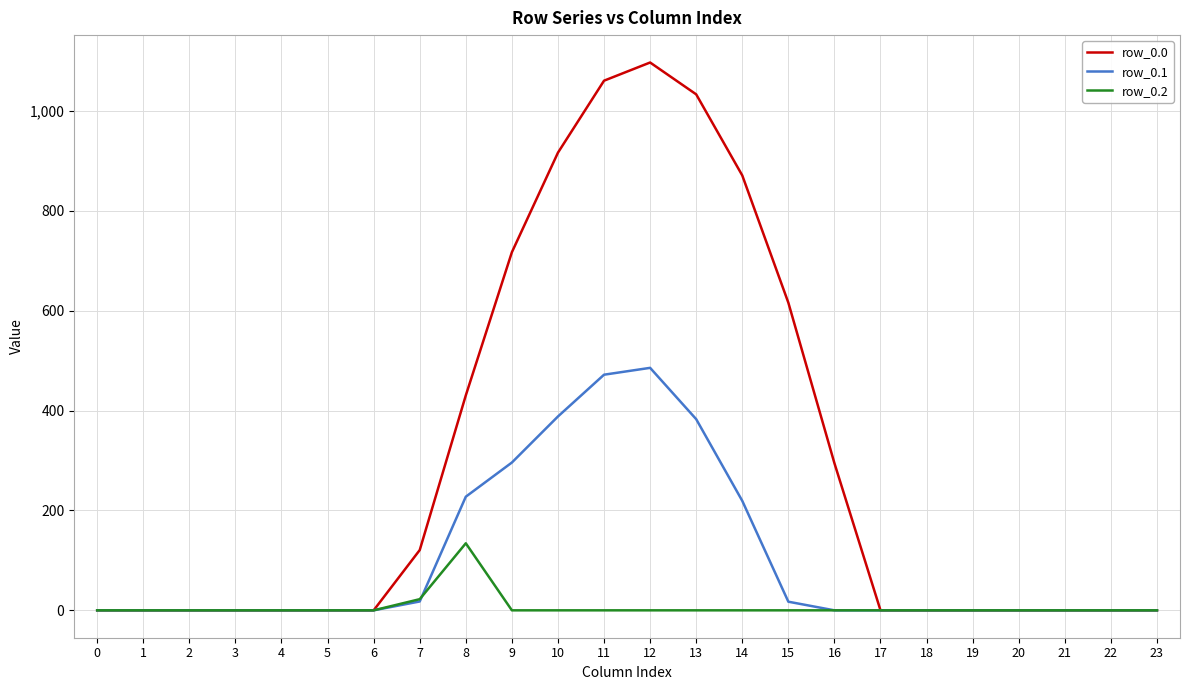

The value of row_0.2 at 22 is 0.0. True or false?

True